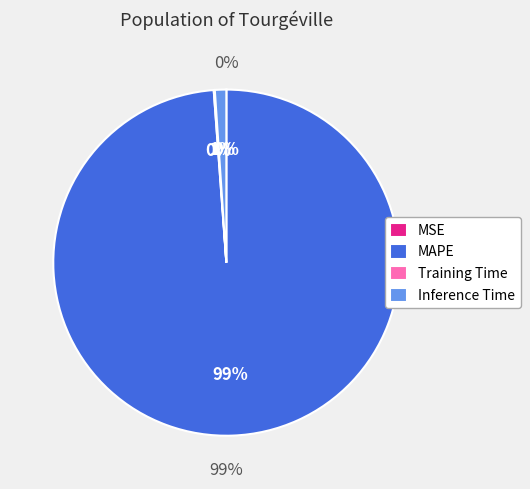

To the nearest percent, what is the difference between the MAPE and Training Time slice percentages?

99%